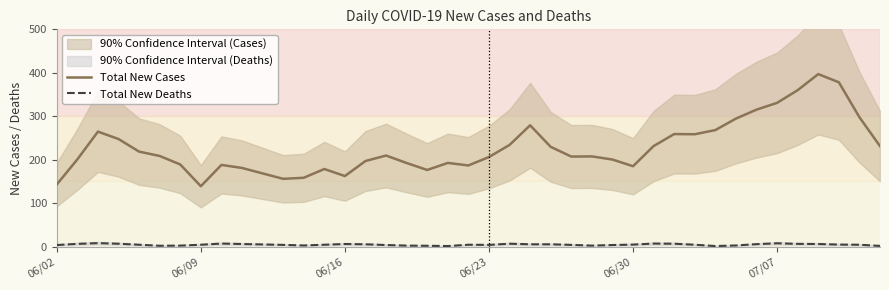

What is the minimum value for Total New Cases?

139.0